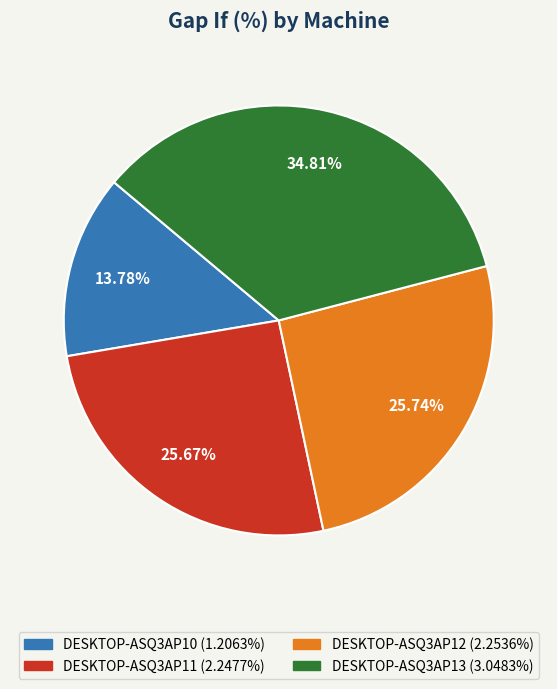

Does any single category account for the majority?

No